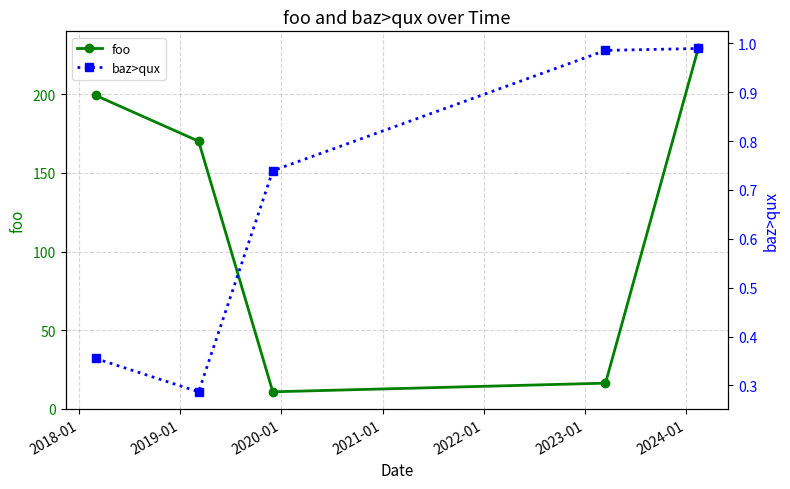

Reading left to right, list all the values displayed in this chart.

foo: 199.2	170.1	10.9	16.4	229.0
baz>qux: 0.4	0.3	0.7	1.0	1.0